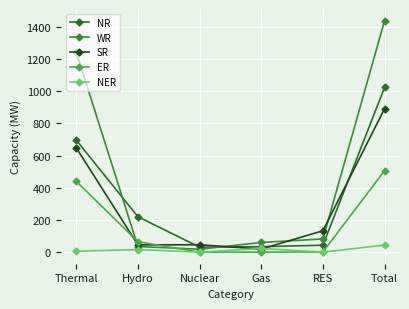

Reading left to right, what are all the values shown in this chart?

NR: 696	220	31	34	43	1023
WR: 1243	35	18	60	82	1438
SR: 648	45	46	19	133	891
ER: 440	65	0	0	1	506
NER: 6	16	0	23	0	44